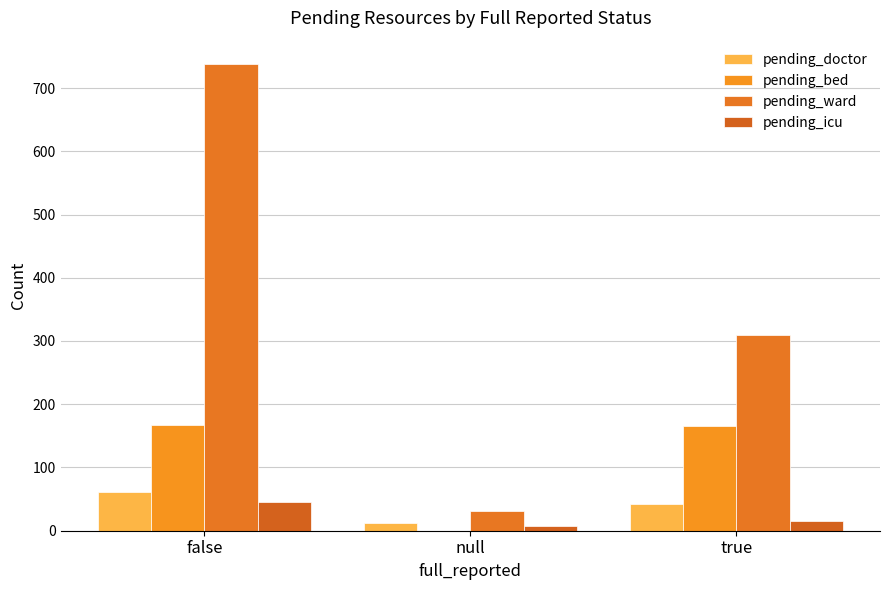

What is the difference between the pending_bed values at null and true?

165